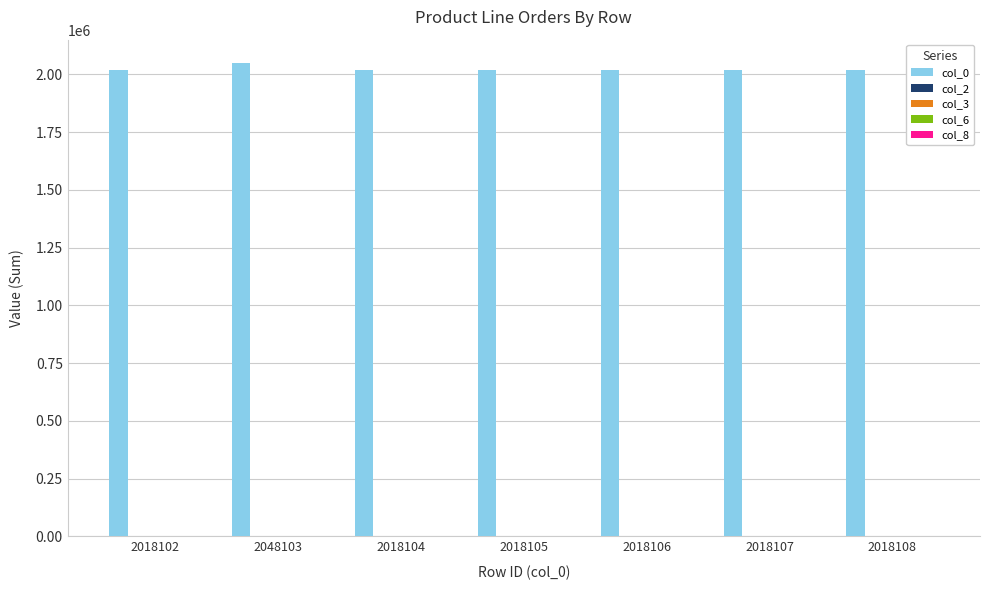

How many distinct data groups are displayed?

5